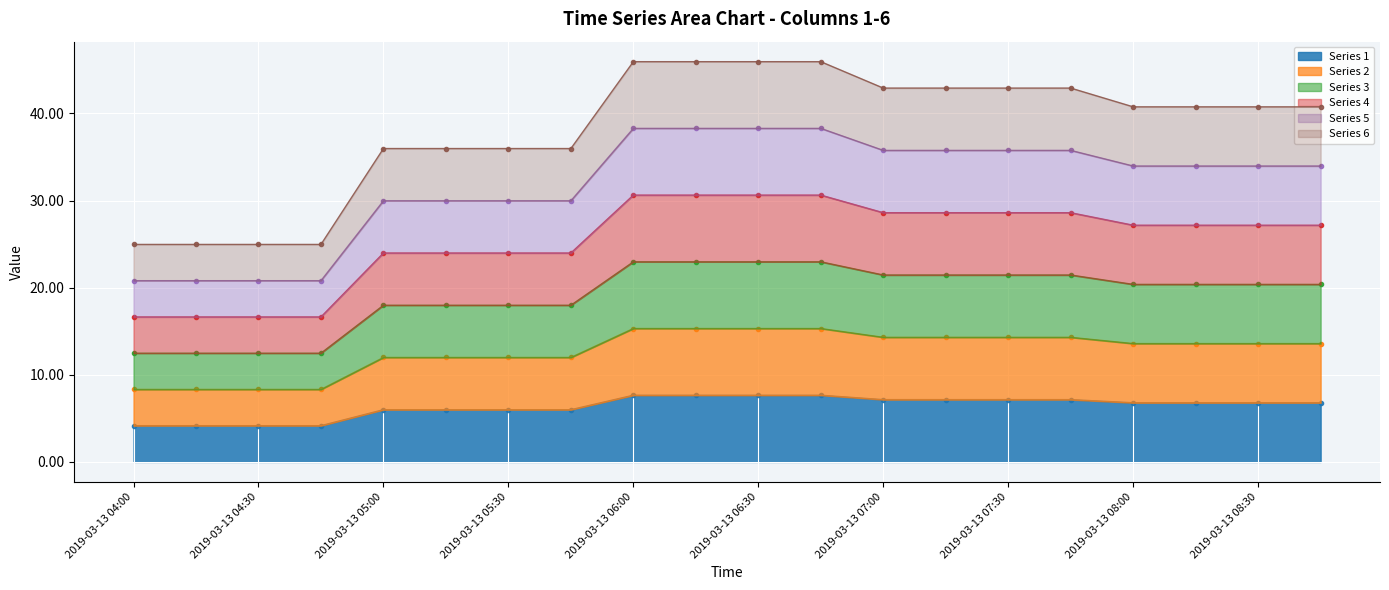

What is the maximum value for 4?

30.6